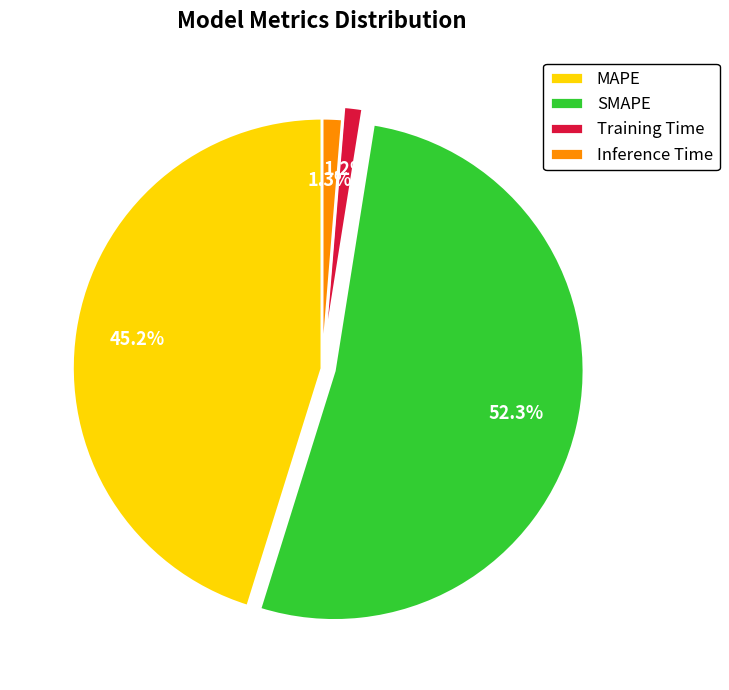

Between SMAPE and Training Time, which is larger?

SMAPE